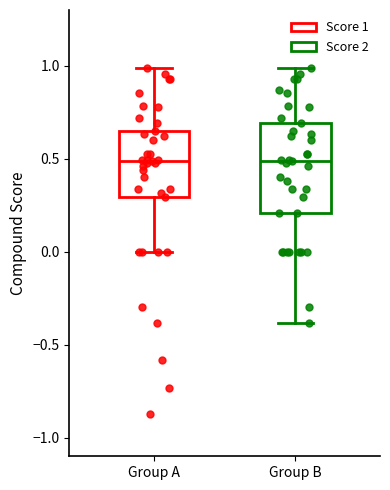

Comparing the boxes themselves (not the whiskers), which one is the tallest?

Group B